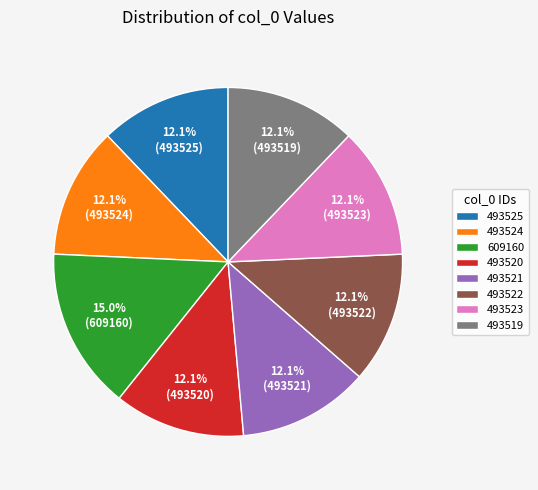

Which category has the biggest portion of the pie?

609160